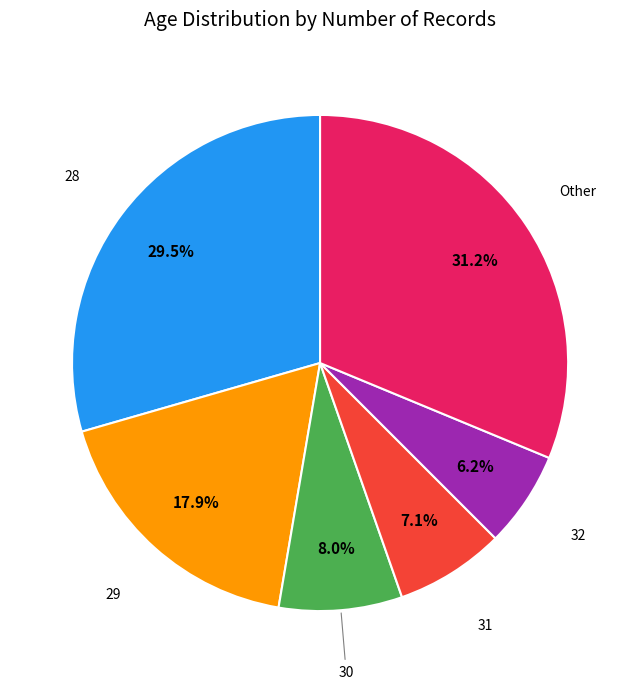

Is there a majority slice in this chart?

No